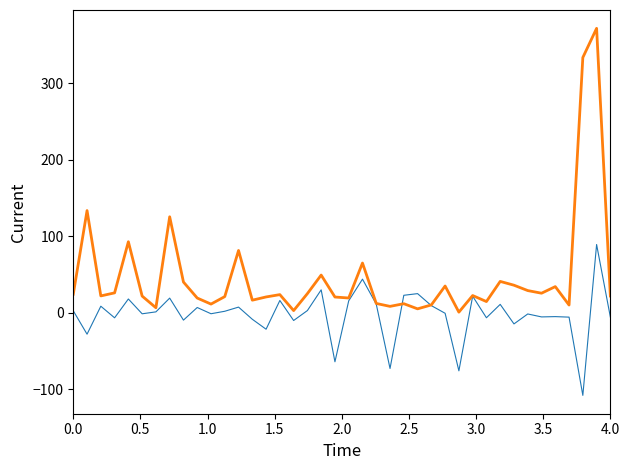

What is the greatest value displayed?

372.0